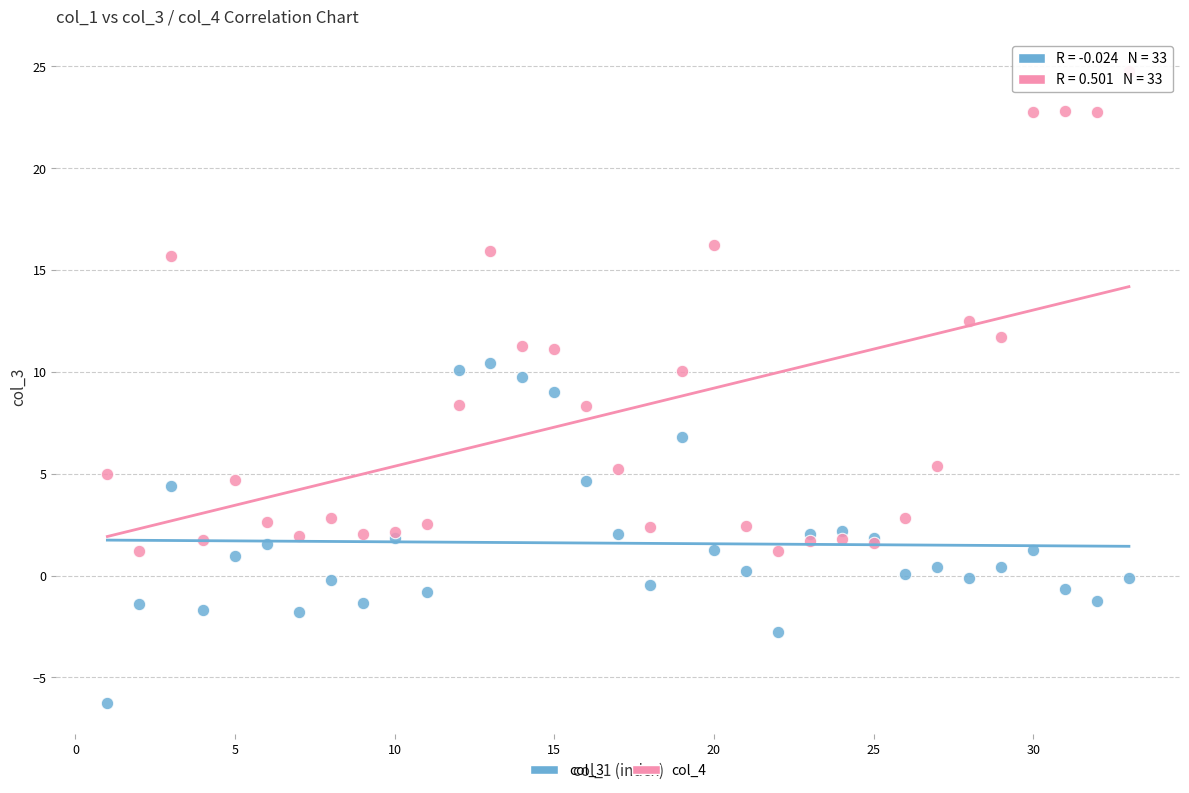

Which series contains the highest Y value?

col_4